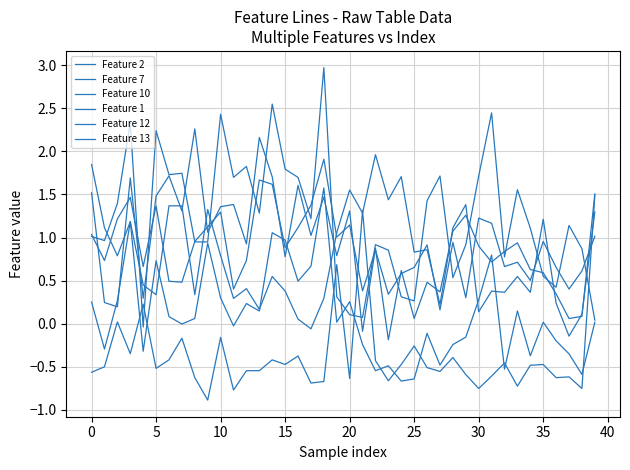

What is the maximum value for Feature 2?

1.5